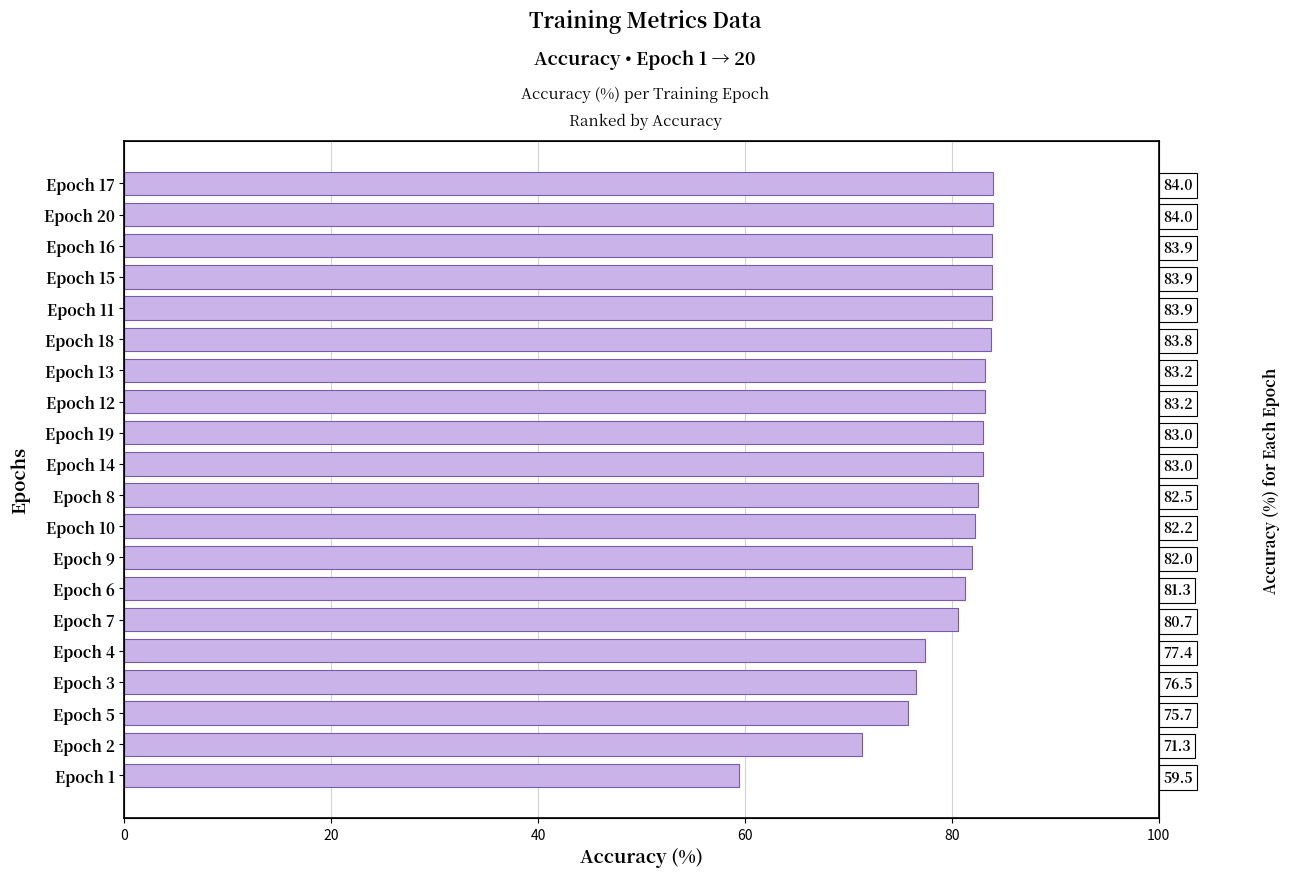

How many values exceed 83?

10